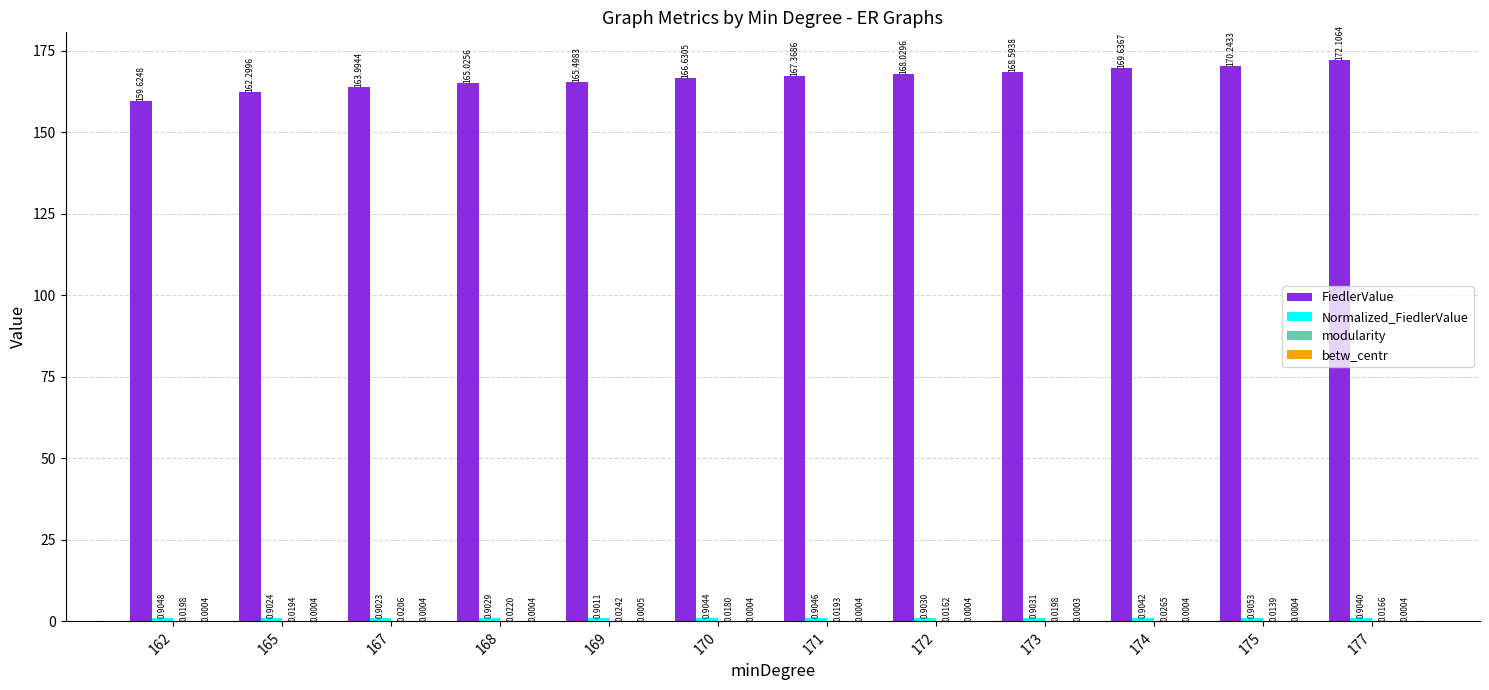

At which category is the sum across all series the highest?

177